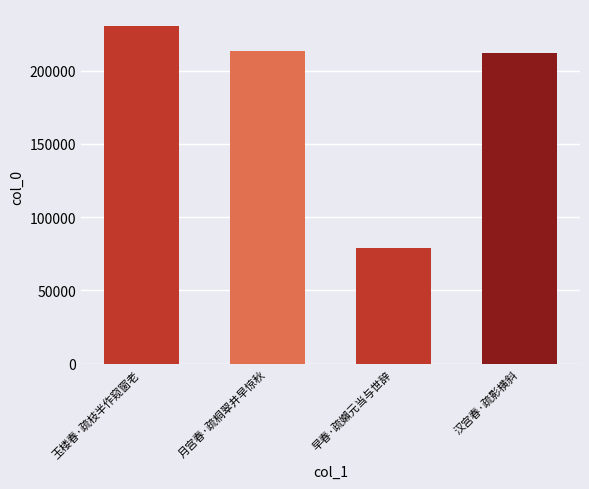

At which category does the chart reach its peak across all series?

玉楼春·疏枝半作窥窗老